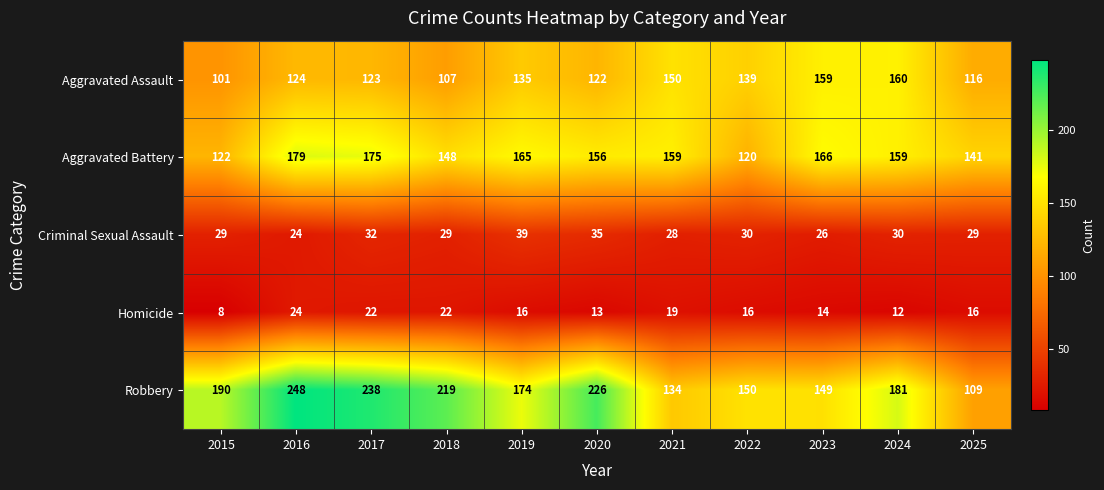

What is the smallest value displayed?

8